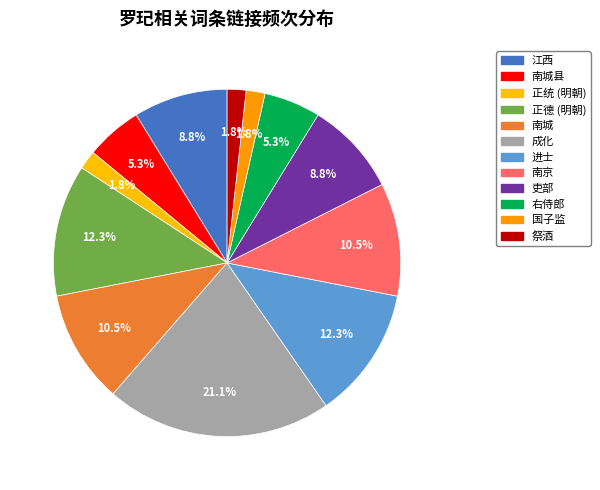

Does 右侍郎 account for over 50% of the chart?

No